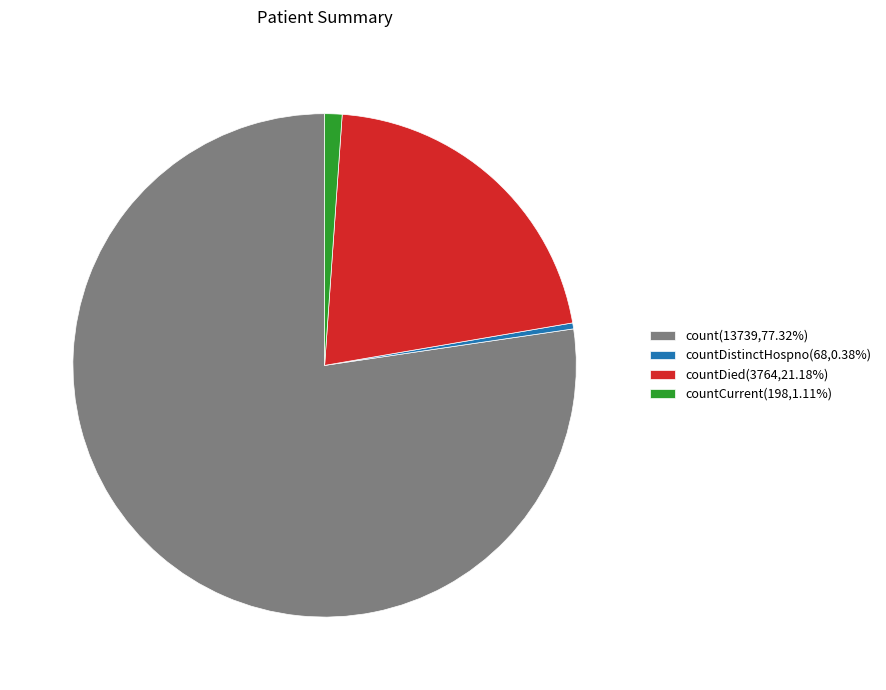

Is there any slice that represents more than half of the pie?

Yes